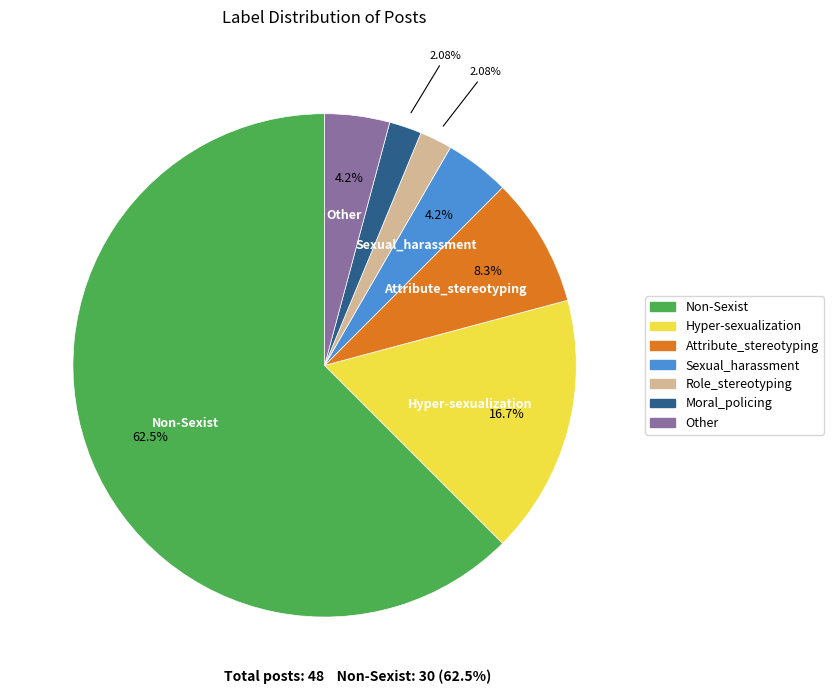

To the nearest percent, what is the average slice percentage?

14%